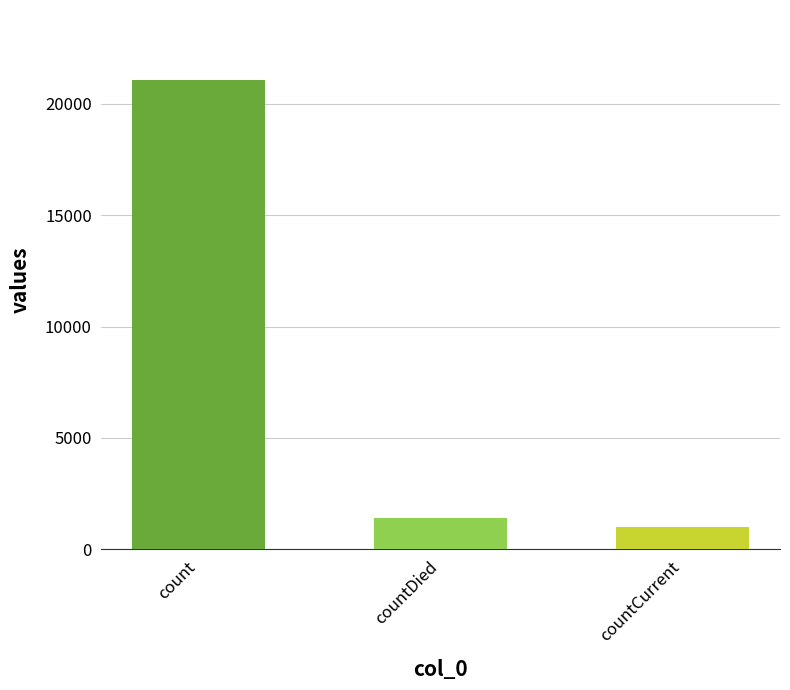

The value at count is 21050. True or false?

True